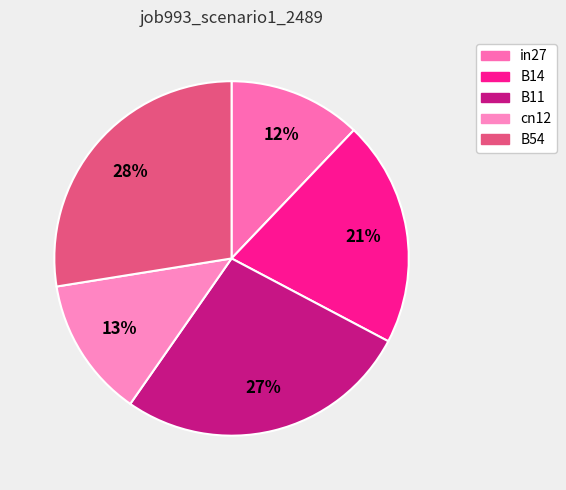

To the nearest percent, what is the difference between the B11 and in27 slice percentages?

15%